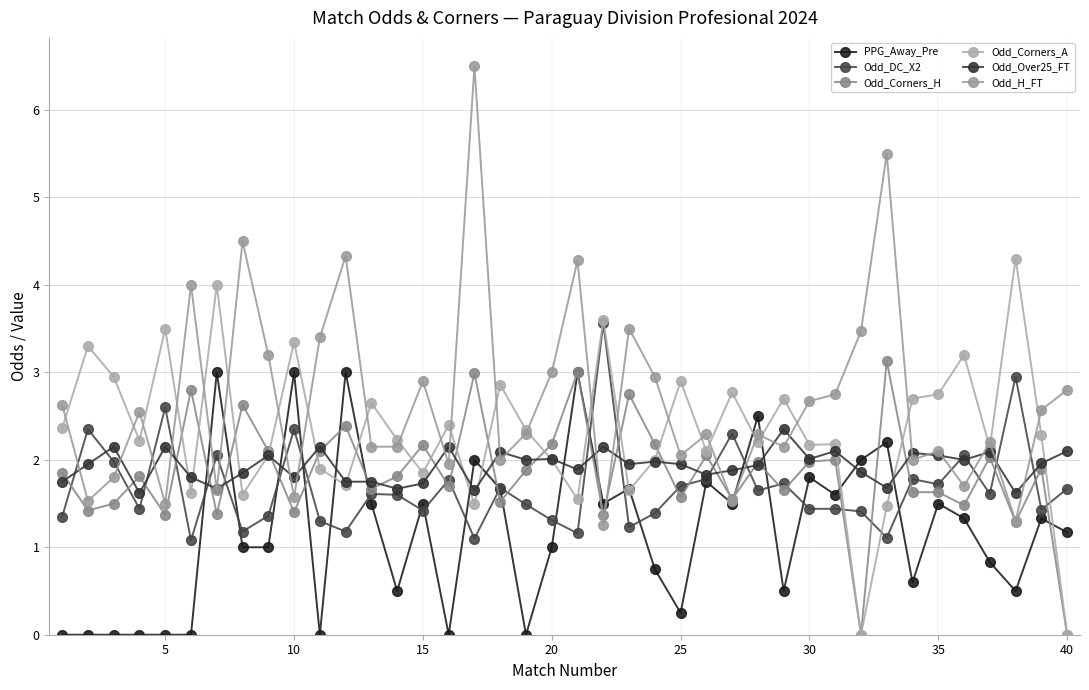

How many lines are shown in the chart?

6